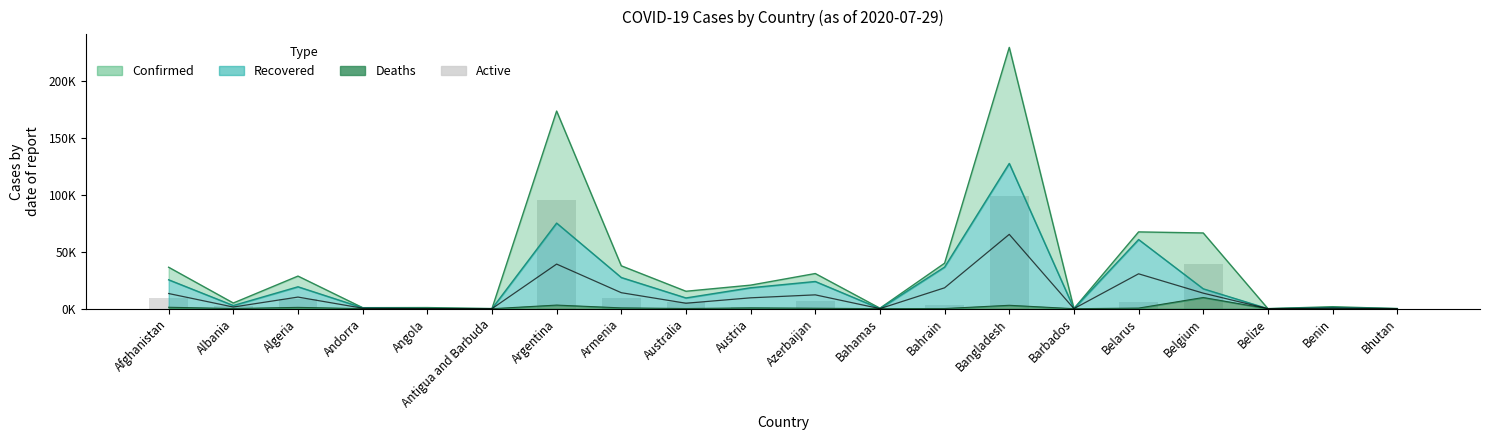

Are the bars horizontal?

No